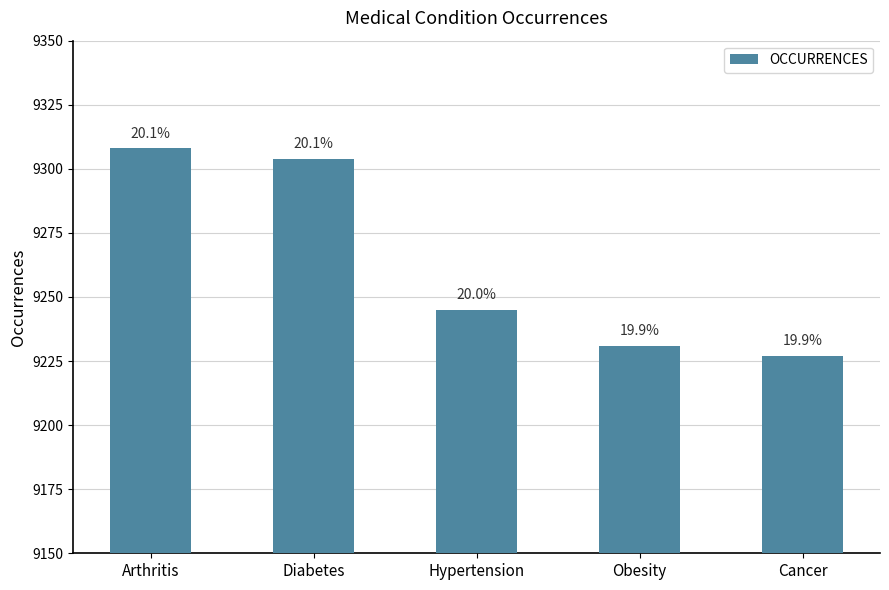

What position from the left is Diabetes?

2